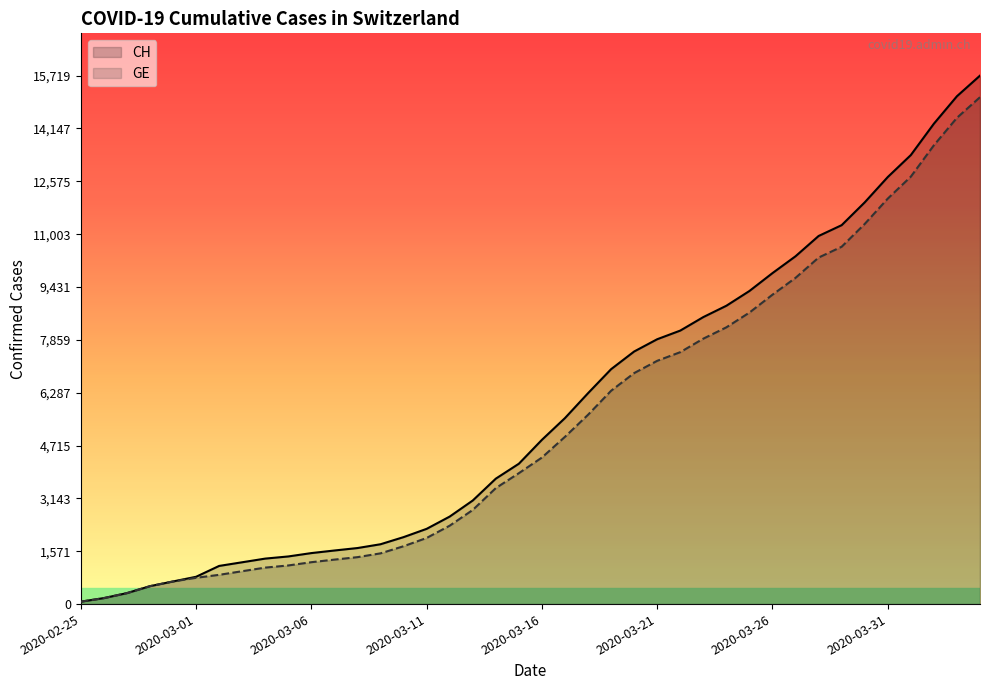

What is the smallest value displayed?

72